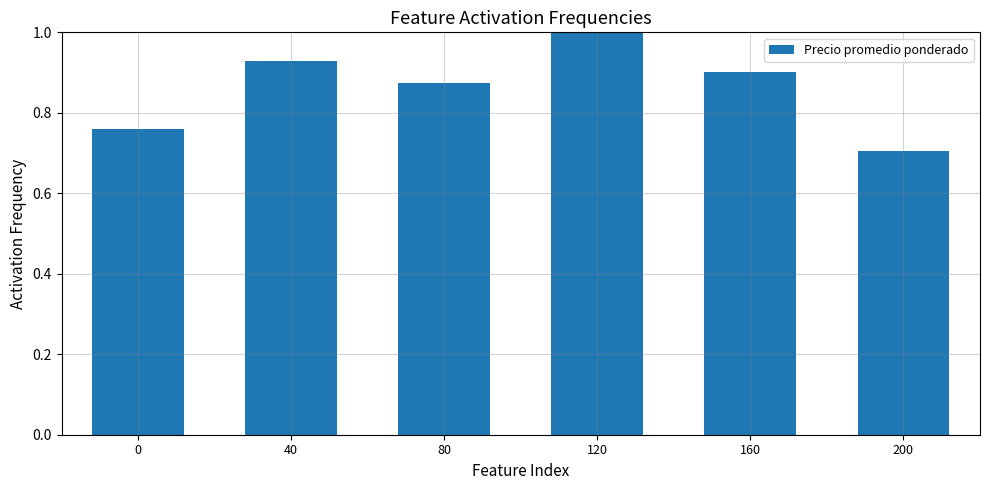

How many series are shown in this chart?

1